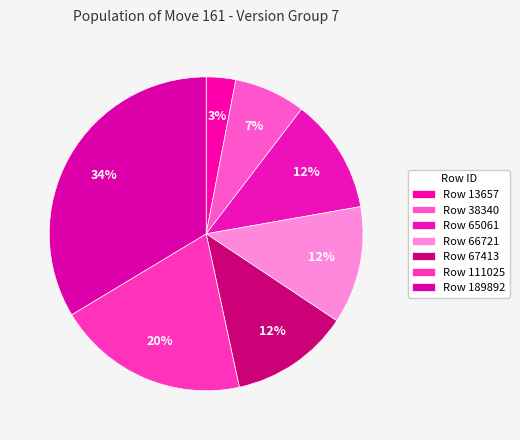

Rank the categories by value from highest to lowest.

189892, 111025, 67413, 66721, 65061, 38340, 13657